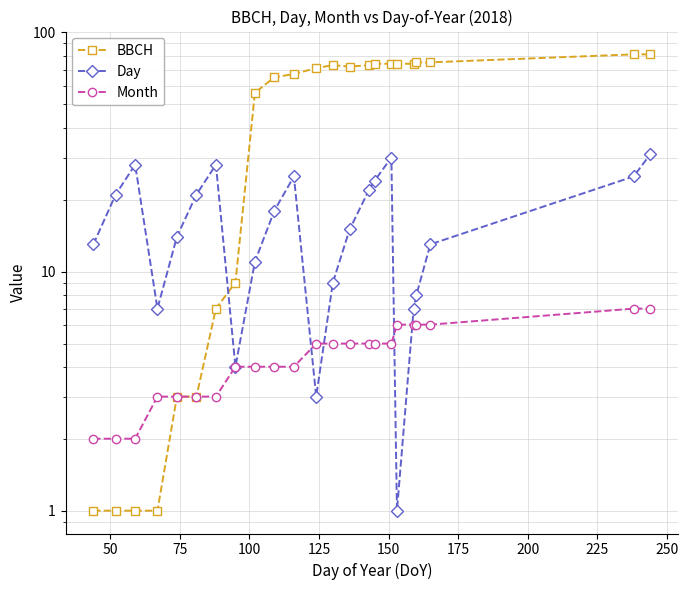

Which series has the largest total across all categories?

BBCH